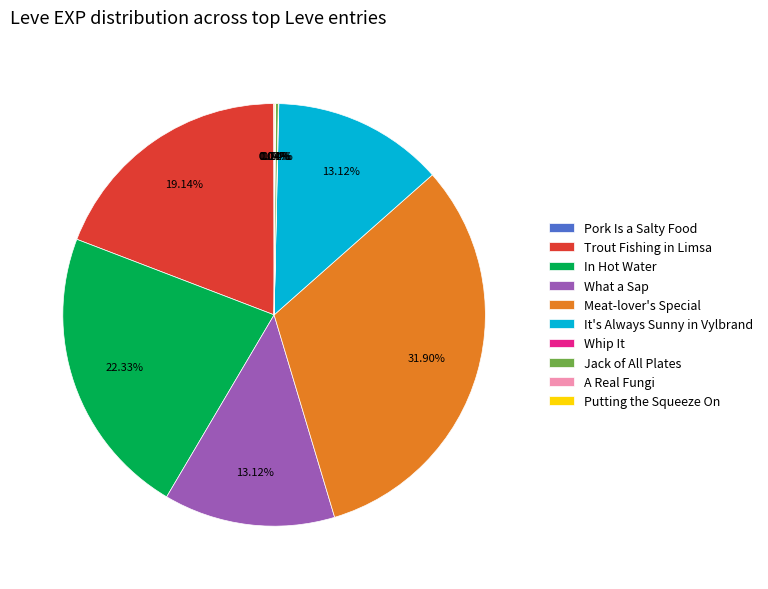

Does Trout Fishing in Limsa represent more than half of the total?

No